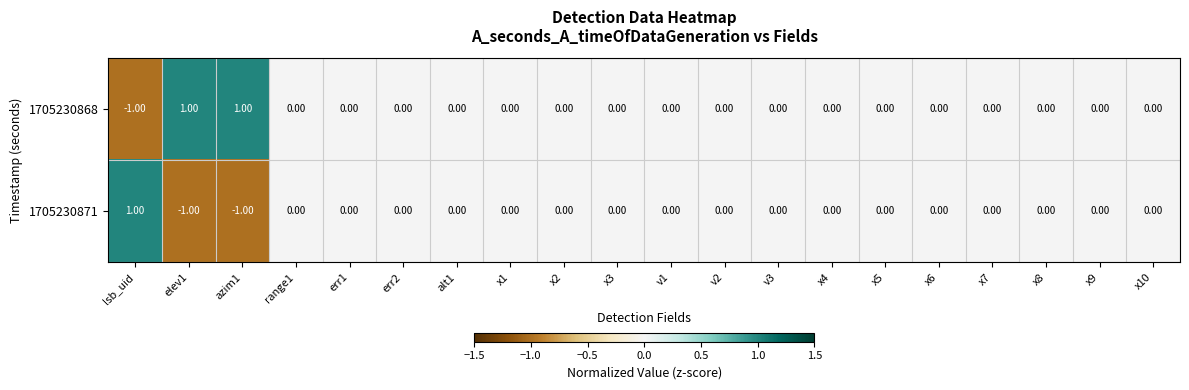

At which label does 1705230871 first exceed 0?

lsb_uid